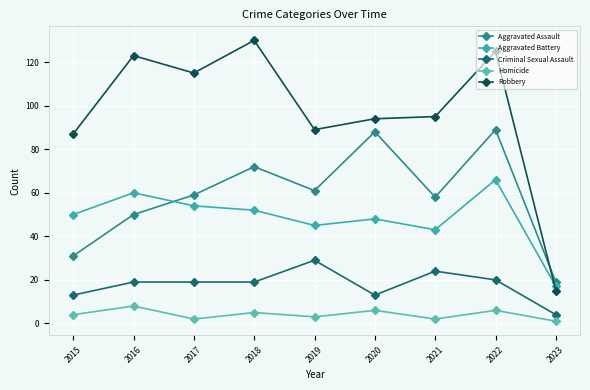

Read the Robbery value at 2018, to the nearest 5.

130